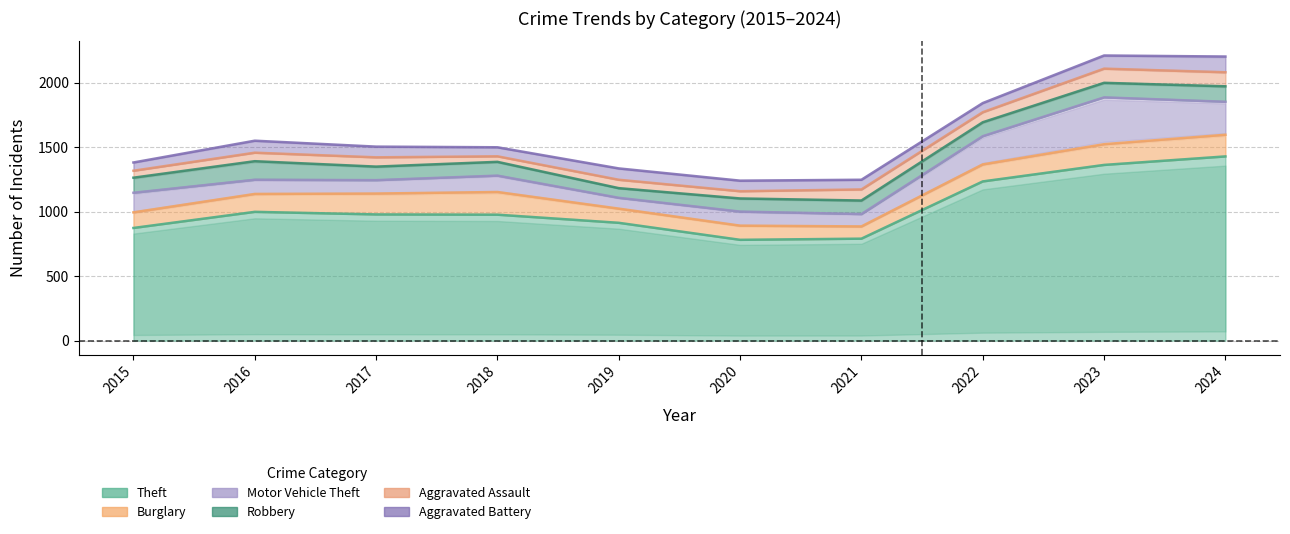

What value does the Motor Vehicle Theft series have at 2019?

84